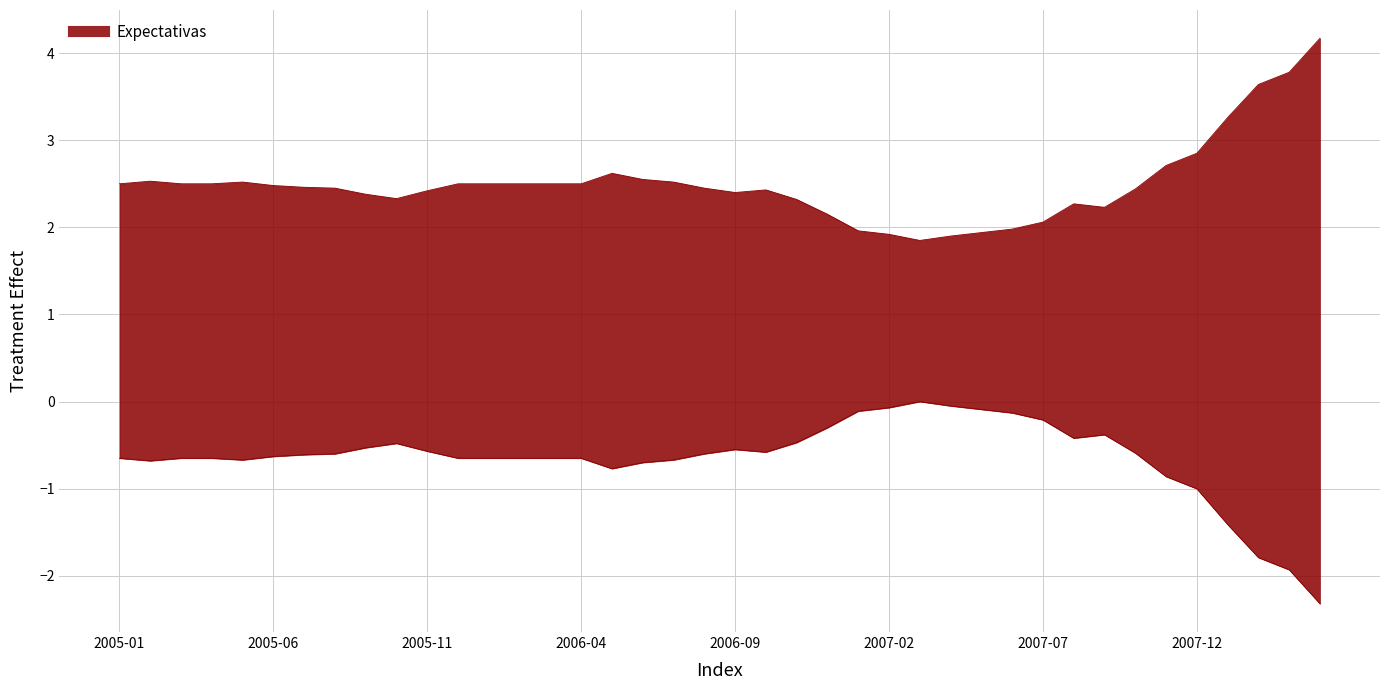

True or false: the data shows 3.1 at 2007-05.

False